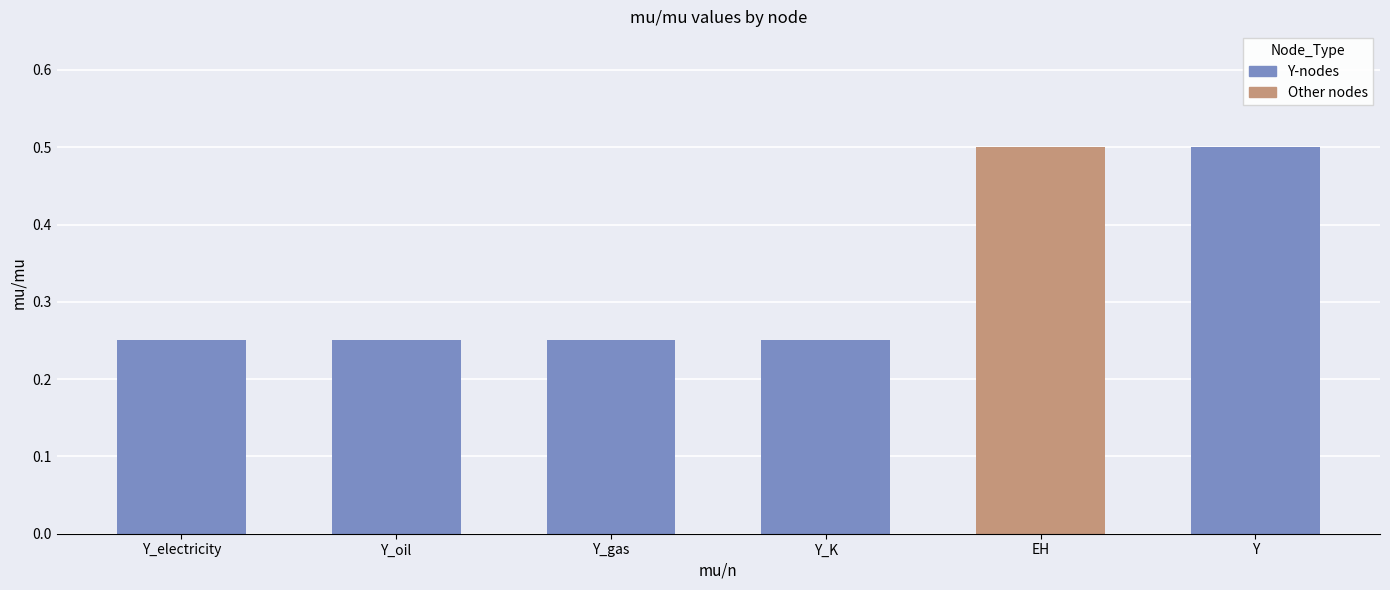

Count the values in the range 0 to 1.

6